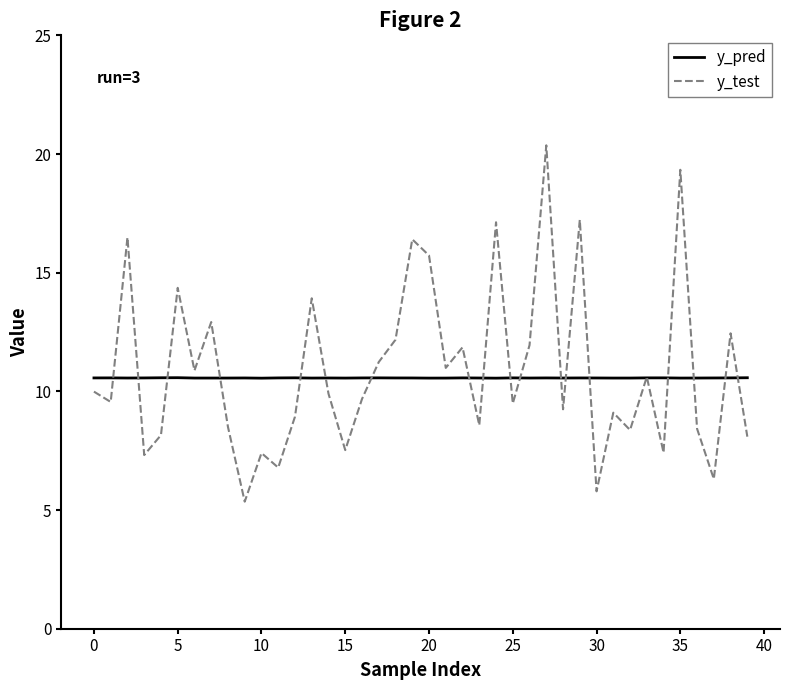

What is the maximum value for y_pred?

10.6